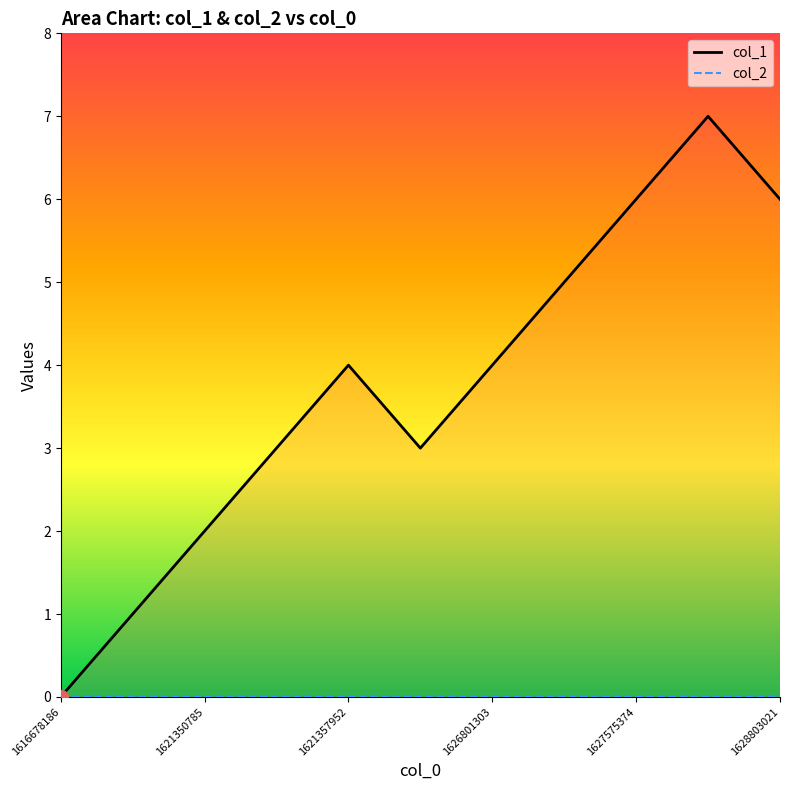

At which category does the data reach its first local peak?

1621357952